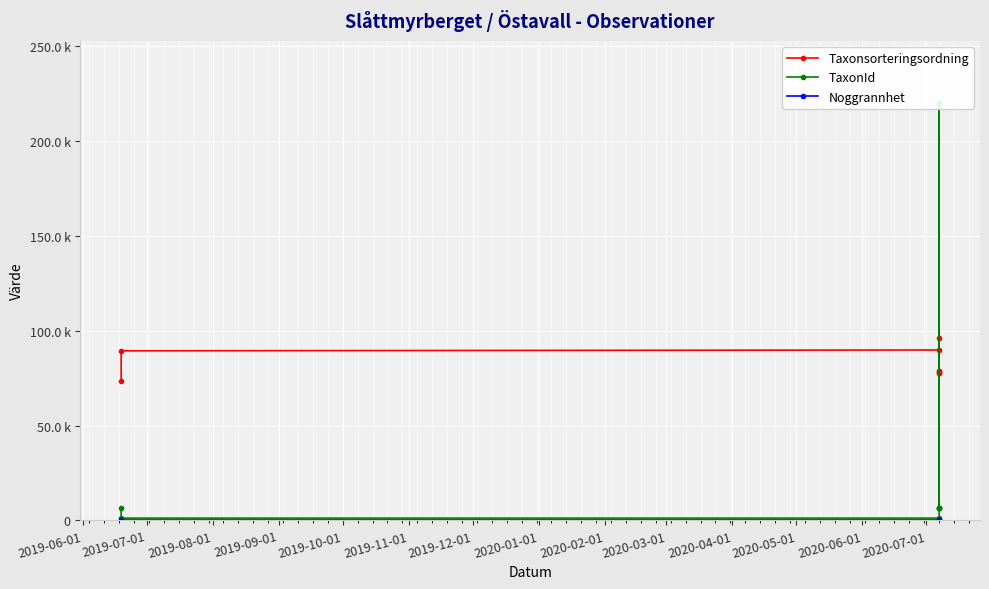

What is the maximum value shown in the chart?

219790